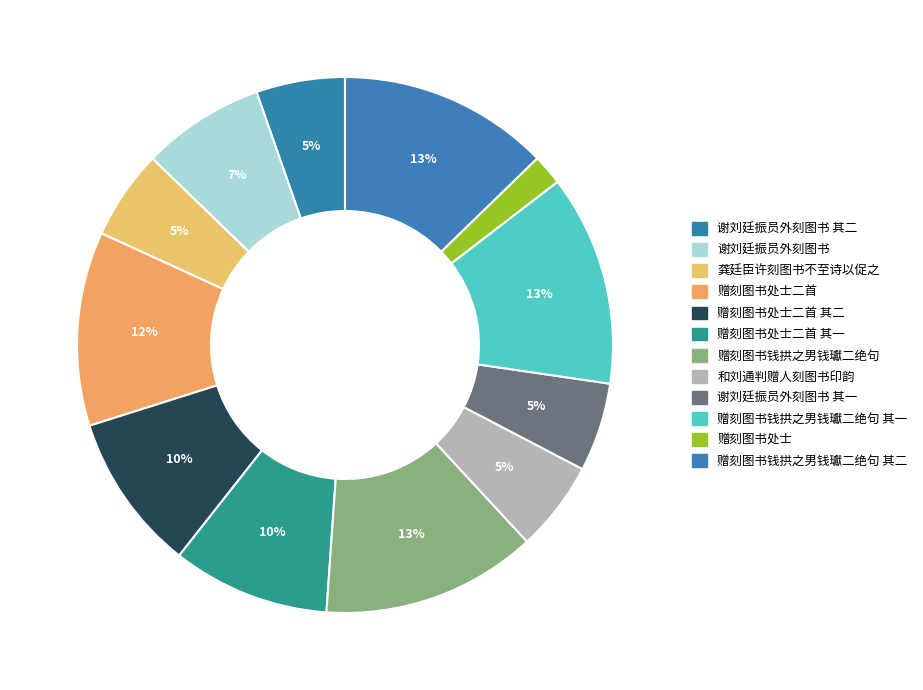

Which slice is the smallest?

赠刻图书处士